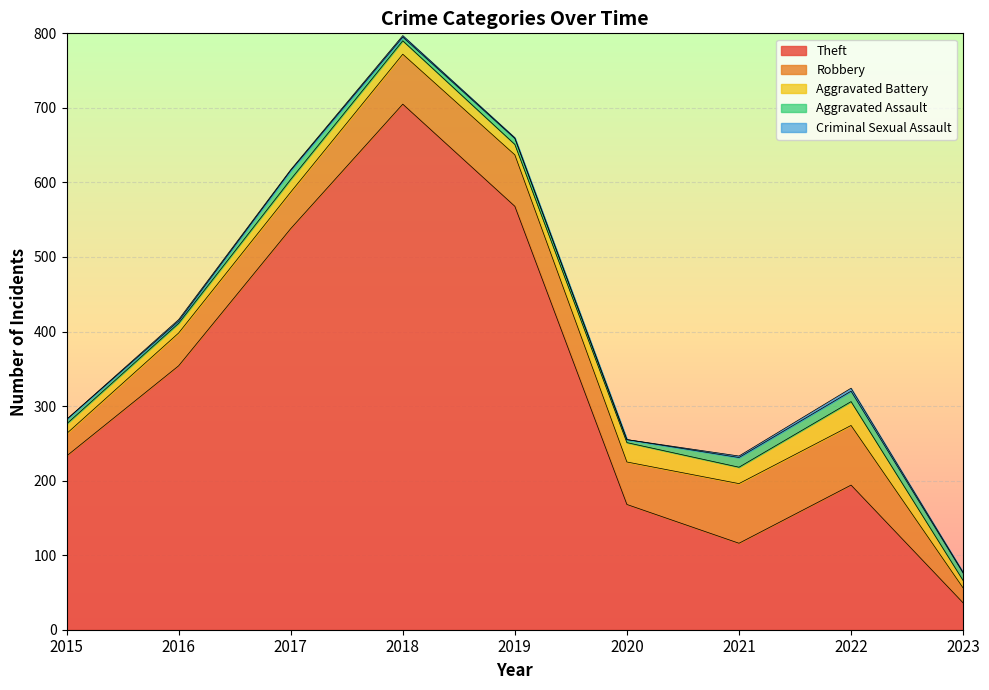

What is the difference between the second highest and minimum values in the Criminal Sexual Assault series?

2